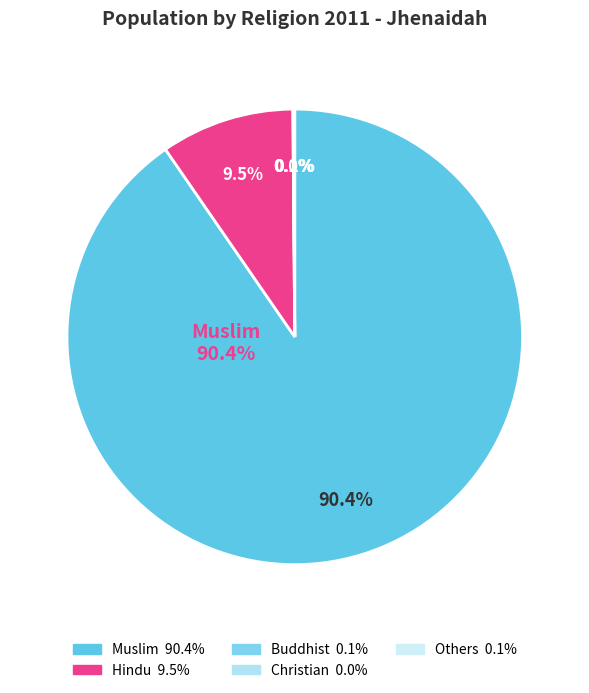

Which series has the widest spread of values?

Muslim